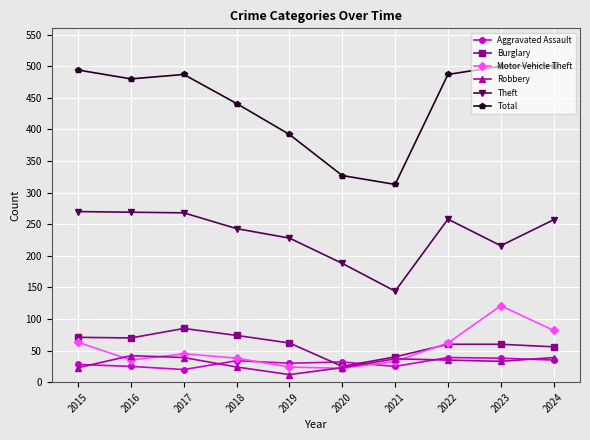

How many series are shown in this chart?

6